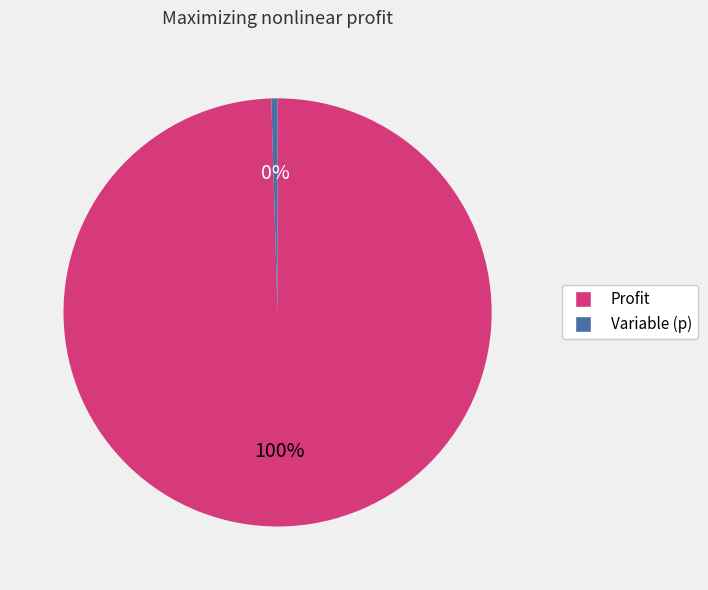

What percentage is the Profit slice, to the nearest percent?

100%